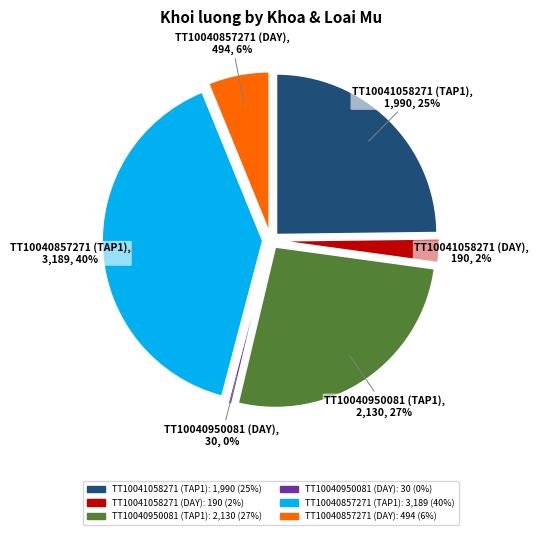

What percentage do TT10040950081 (TAP1) and TT10040857271 (DAY) together represent?

32.7%